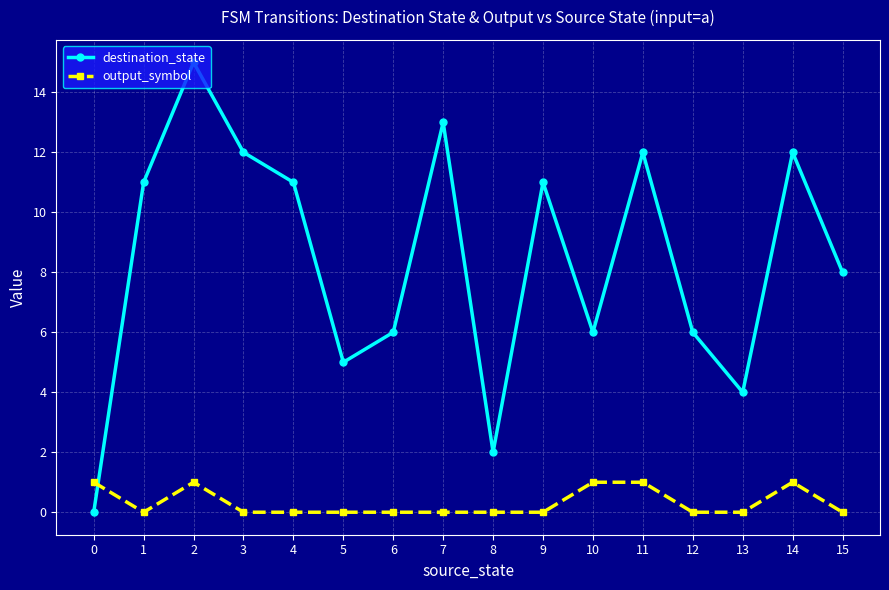

Reading right to left, list all the values displayed in this chart.

destination_state: 15=8	14=12	13=4	12=6	11=12	10=6	9=11	8=2	7=13	6=6	5=5	4=11	3=12	2=15	1=11	0=0
output_symbol: 15=0	14=1	13=0	12=0	11=1	10=1	9=0	8=0	7=0	6=0	5=0	4=0	3=0	2=1	1=0	0=1